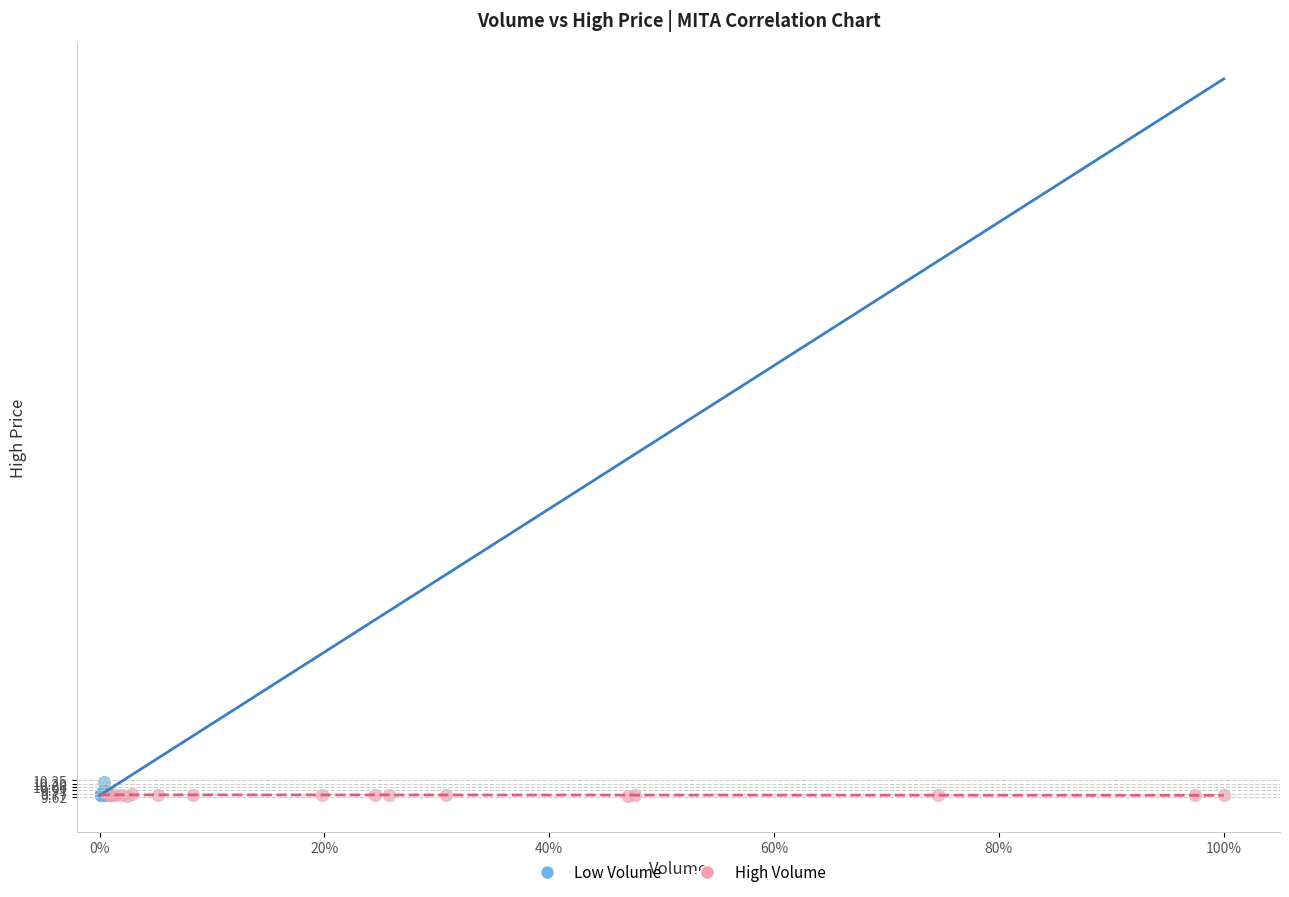

Which series has the widest spread of Y values?

Low Volume